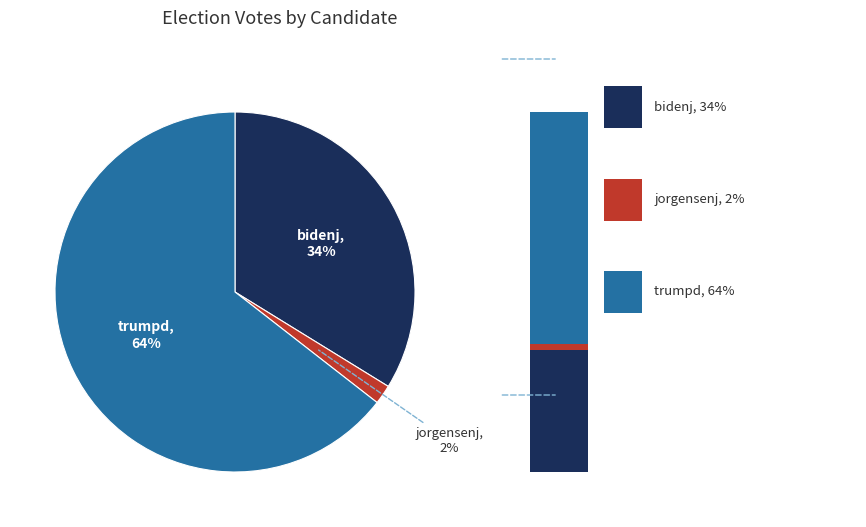

Is the sum of jorgensenj and trumpd greater than half?

Yes